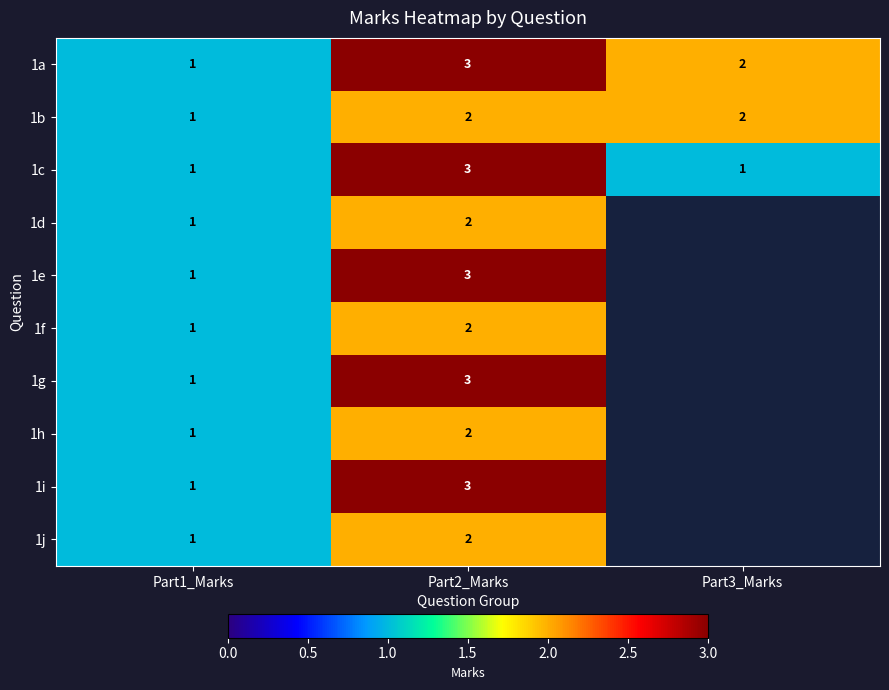

What is the minimum value shown in the chart?

1.0